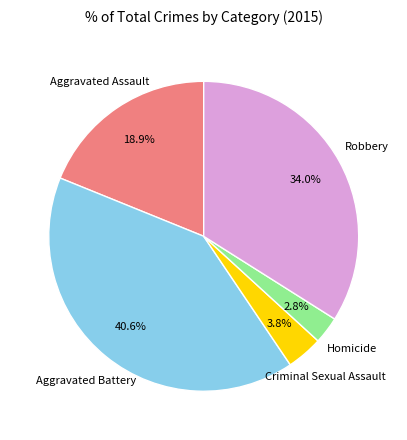

Is there any slice that represents more than half of the pie?

No